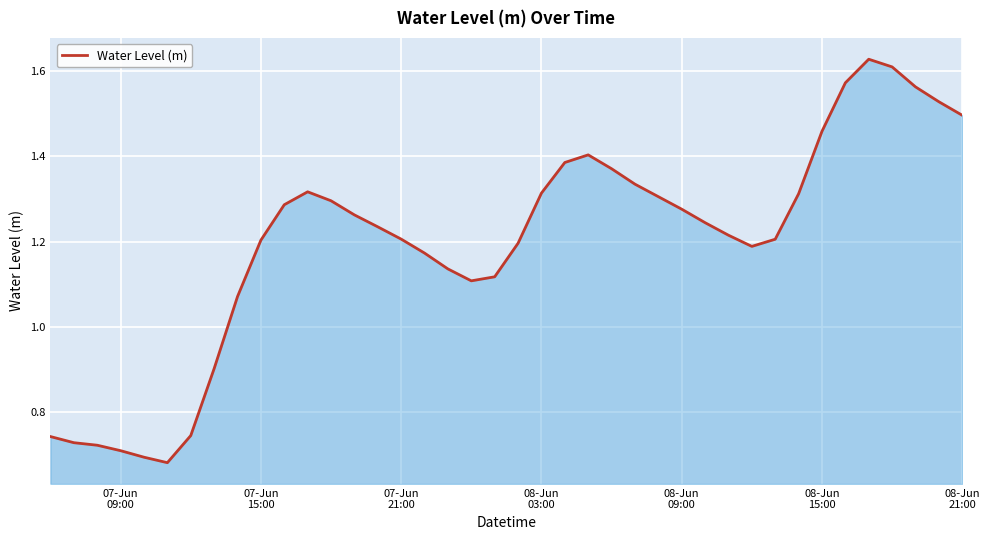

What is the difference between the maximum and minimum values?

0.9